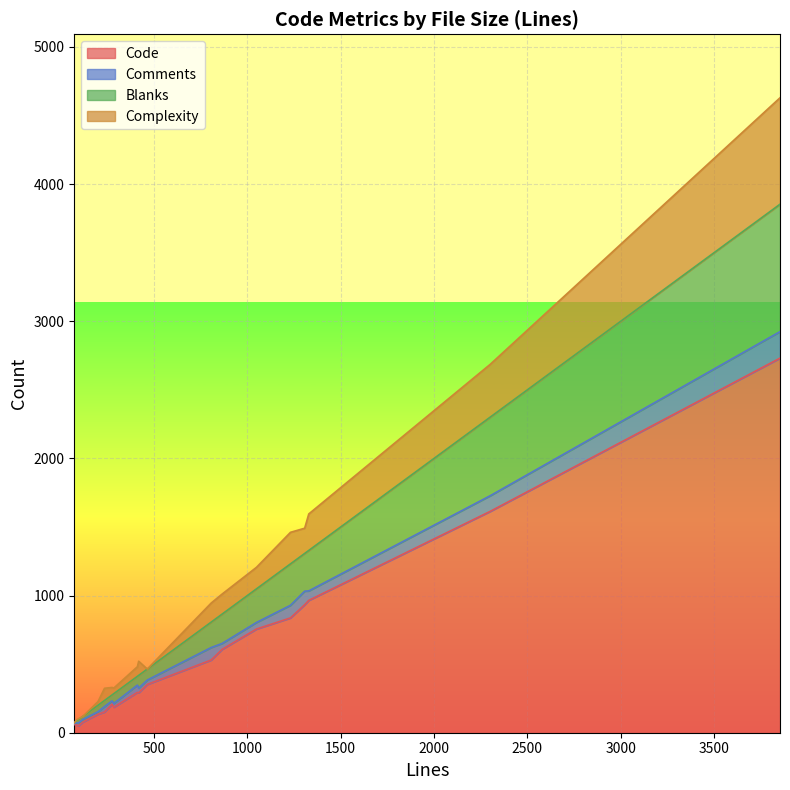

True or false: Blanks has more than 1 points higher than both neighbors.

True